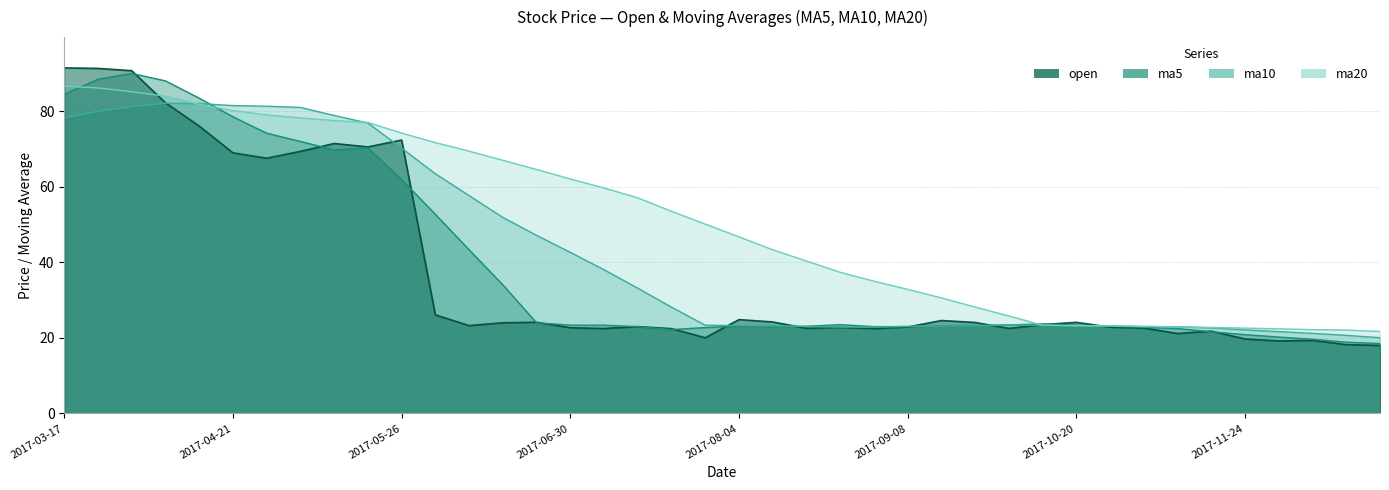

What are all the series names shown in the legend?

open, ma5, ma10, ma20